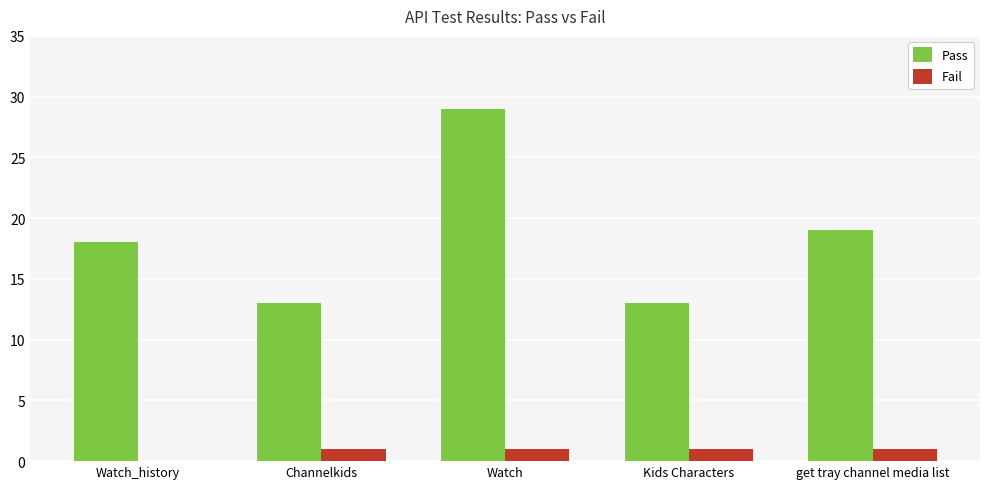

Count the number of data series in this chart.

2